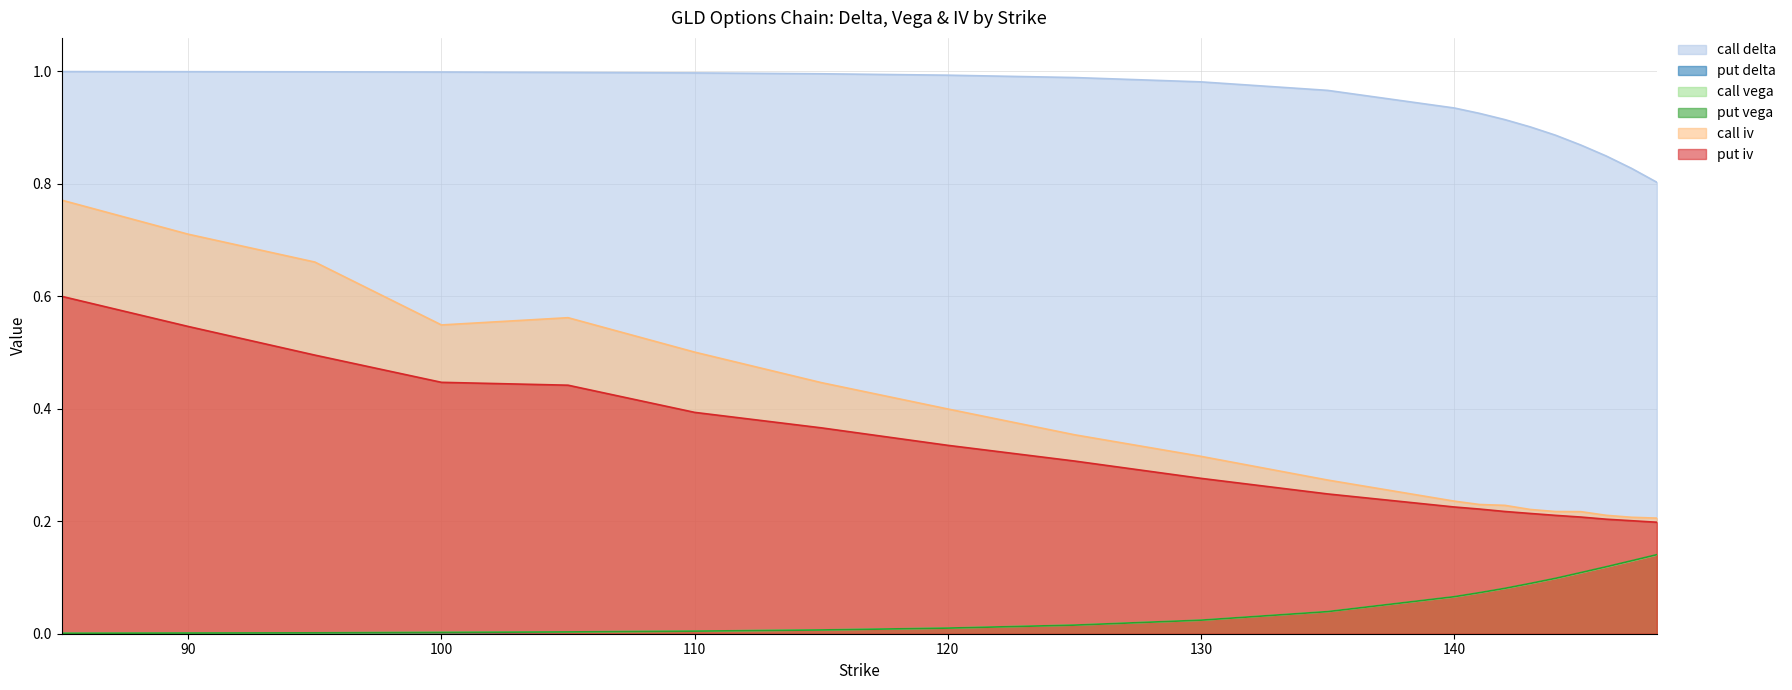

What are all the series names shown in the legend?

call_delta, put_delta, call_vega, put_vega, call_iv, put_iv